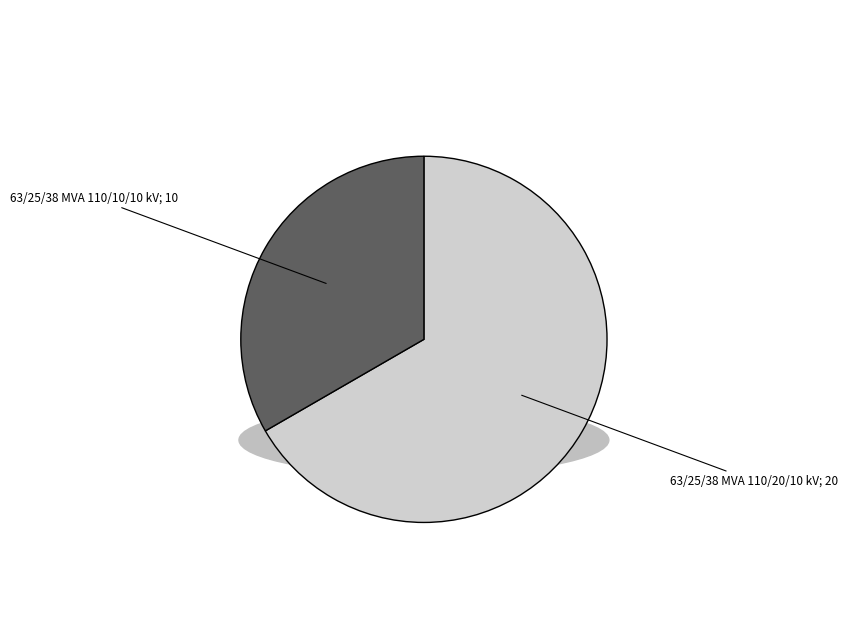

Which category accounts for the majority?

63/25/38 MVA 110/20/10 kV